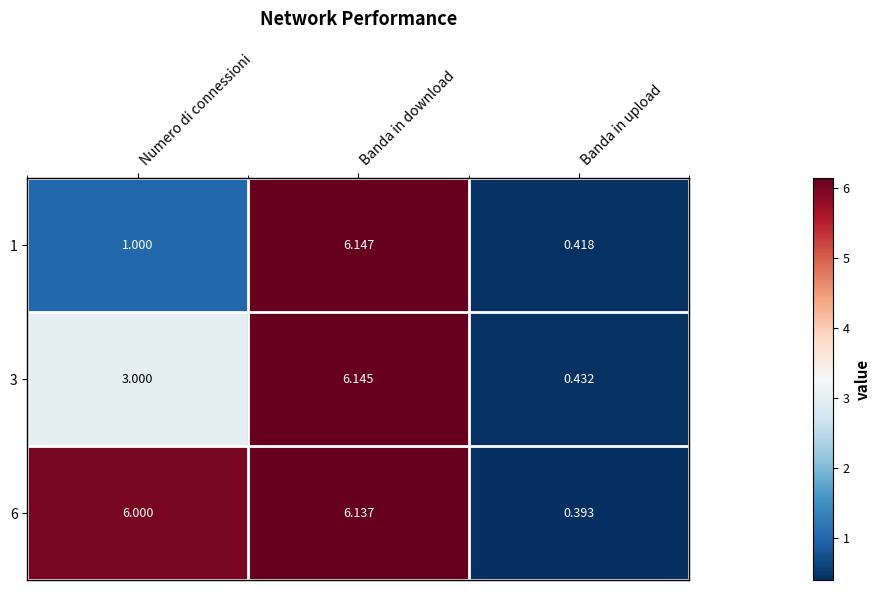

At which label is 3 closest to 3?

Numero di connessioni